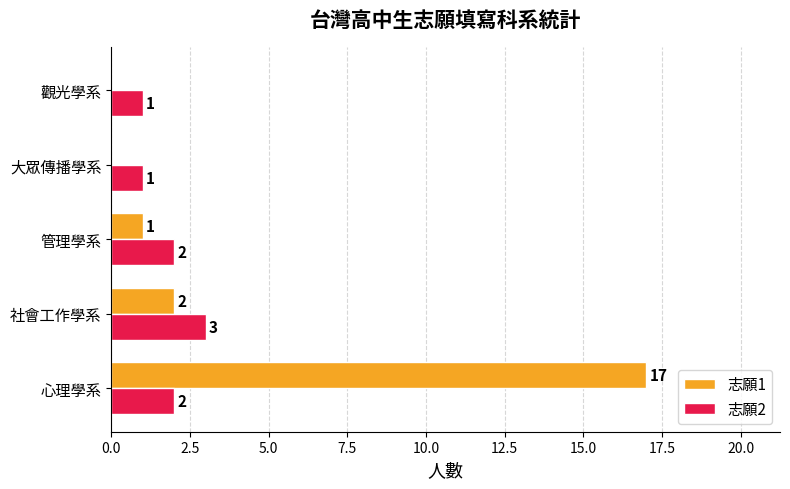

What is the maximum value shown in the chart?

17